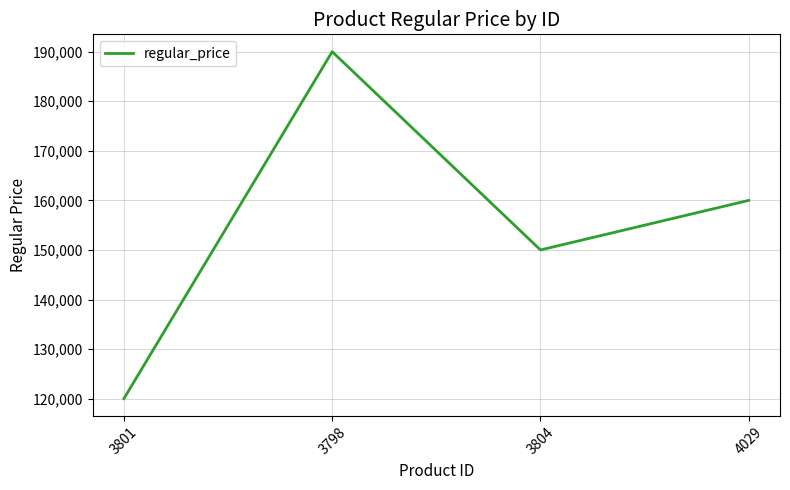

What position from the right is 3801?

4